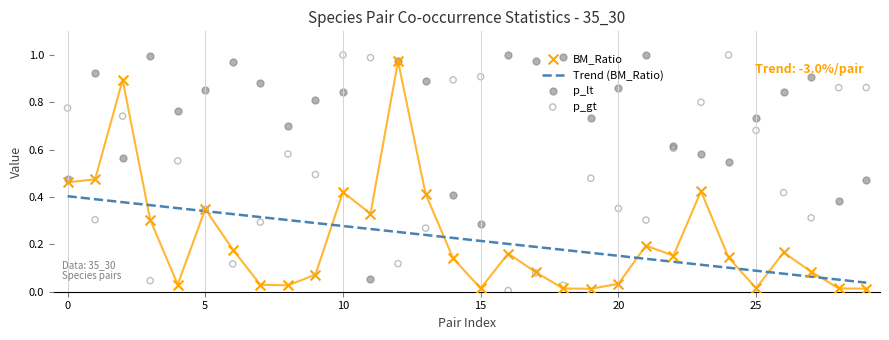

Is the value of BM_Ratio at 9 greater than the value of Trend (BM_Ratio) at 23?

No